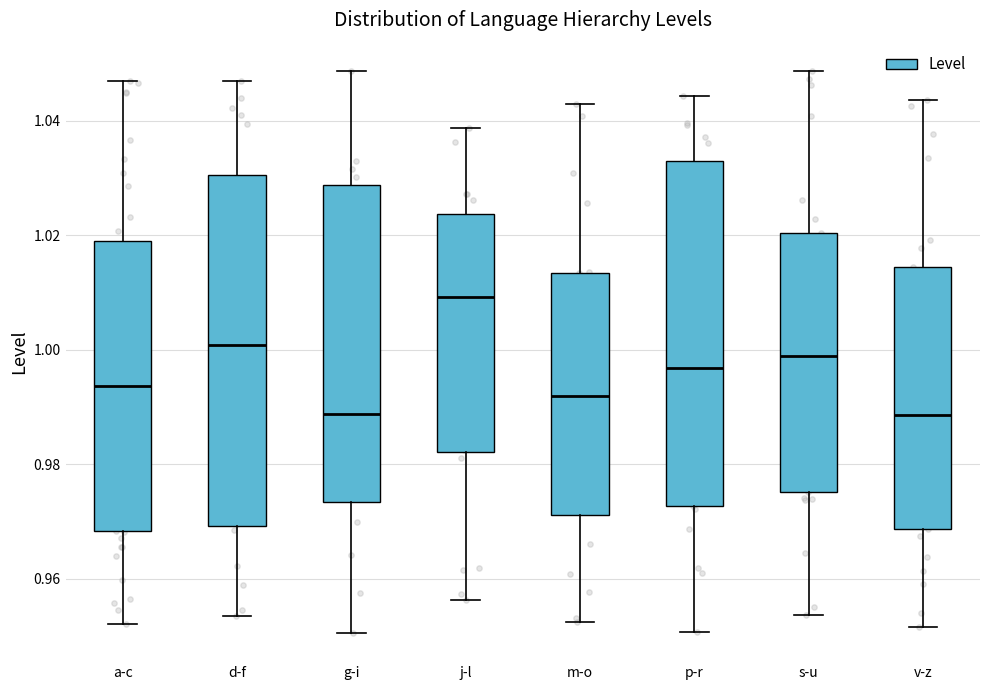

Reading left to right, transcribe this box plot: for each box, give where its median line is, the range the box spans, and where its two whiskers end, as read against the y-axis. The values are not printed on the chart, so give them approximately, as read against the axis.

a-c: median 0.994, box 0.968 to 1.020, whiskers 0.952 to 1.046
d-f: median 1.000, box 0.970 to 1.030, whiskers 0.954 to 1.046
g-i: median 0.988, box 0.974 to 1.028, whiskers 0.950 to 1.048
j-l: median 1.010, box 0.982 to 1.024, whiskers 0.956 to 1.038
m-o: median 0.992, box 0.972 to 1.014, whiskers 0.952 to 1.042
p-r: median 0.996, box 0.972 to 1.032, whiskers 0.950 to 1.044
s-u: median 0.998, box 0.976 to 1.020, whiskers 0.954 to 1.048
v-z: median 0.988, box 0.968 to 1.014, whiskers 0.952 to 1.044